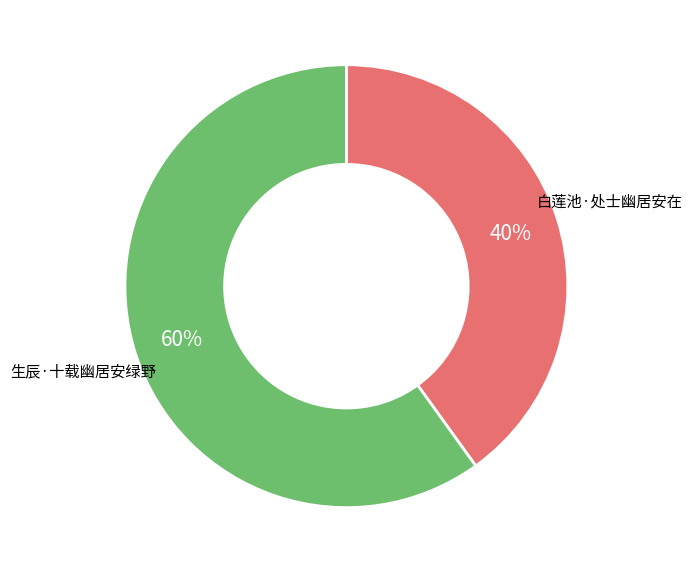

Is there a majority slice in this chart?

Yes